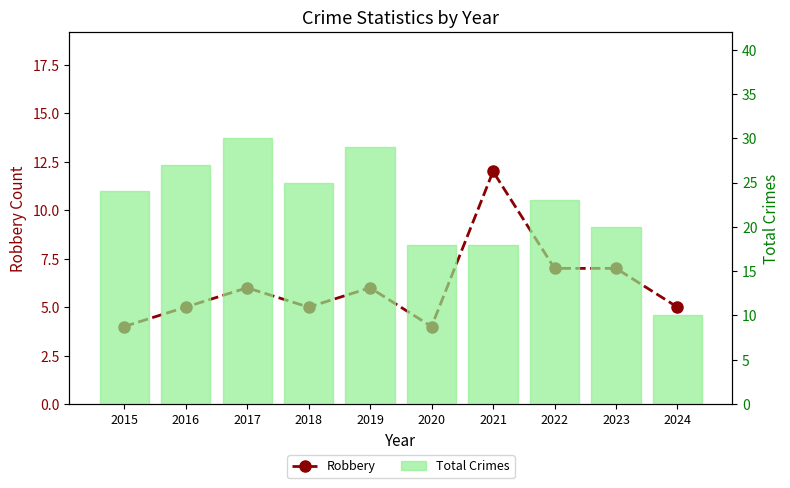

Rank the series by their average value, from highest to lowest.

Total Crimes, Robbery